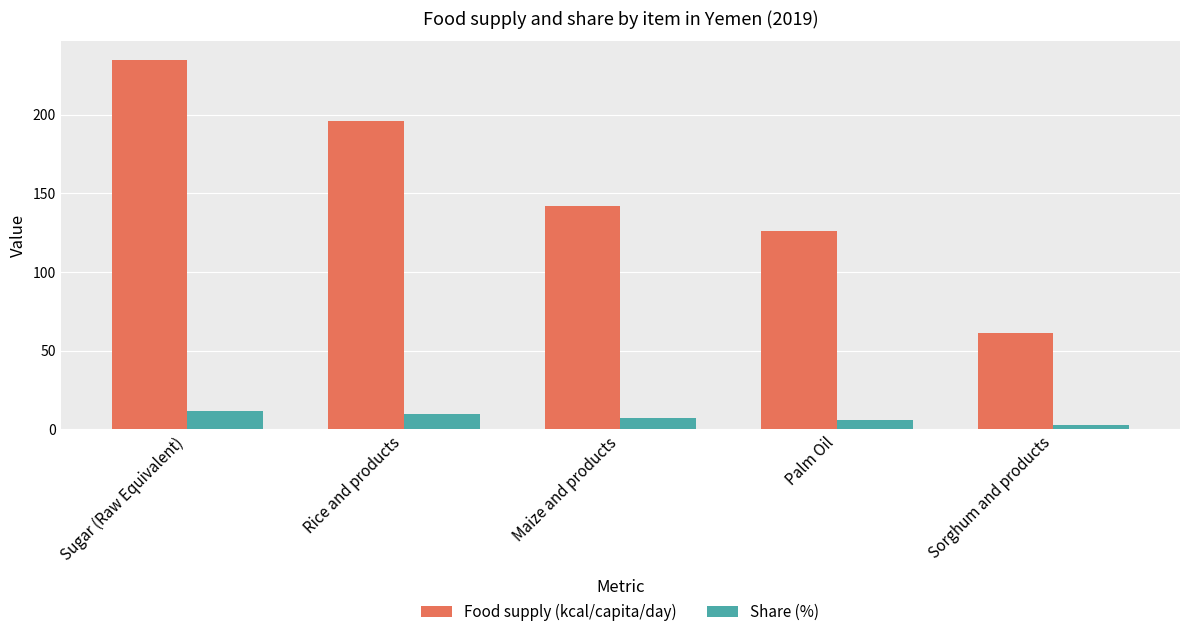

What is the label of the 5th bar from the left?

Sorghum and products